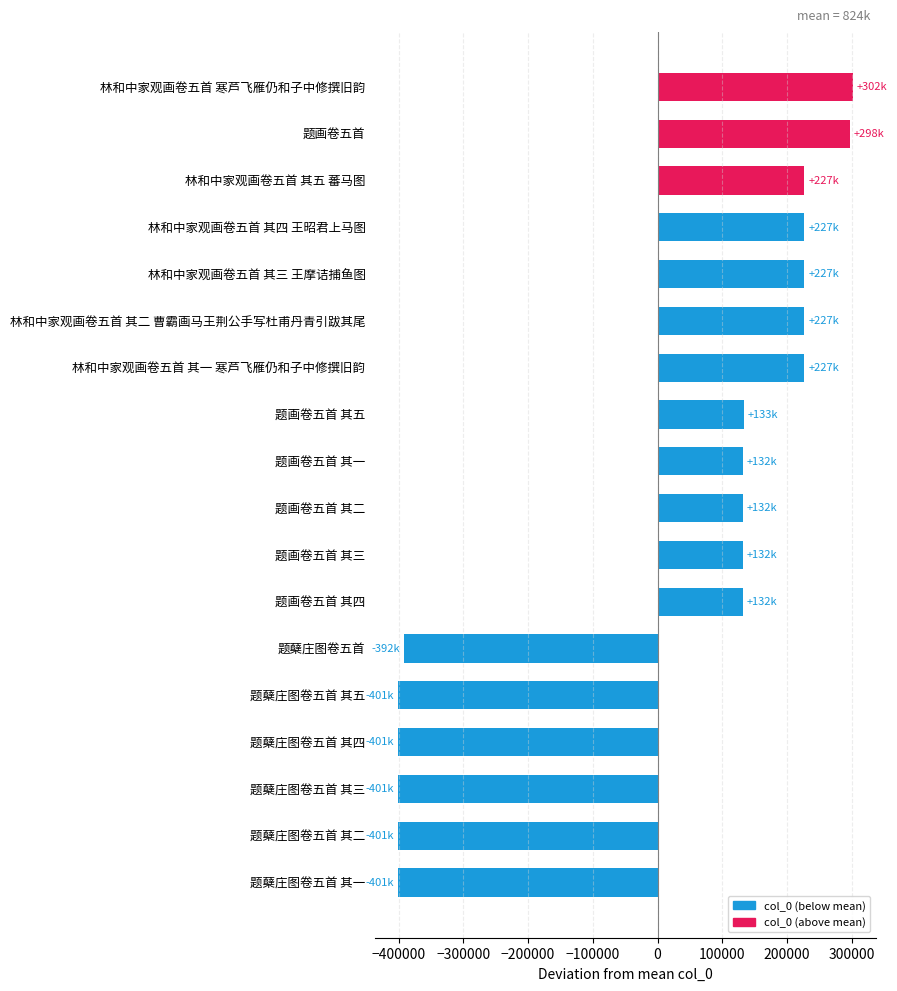

What is the label of the 17th bar from the top?

题蘖庄图卷五首 其二